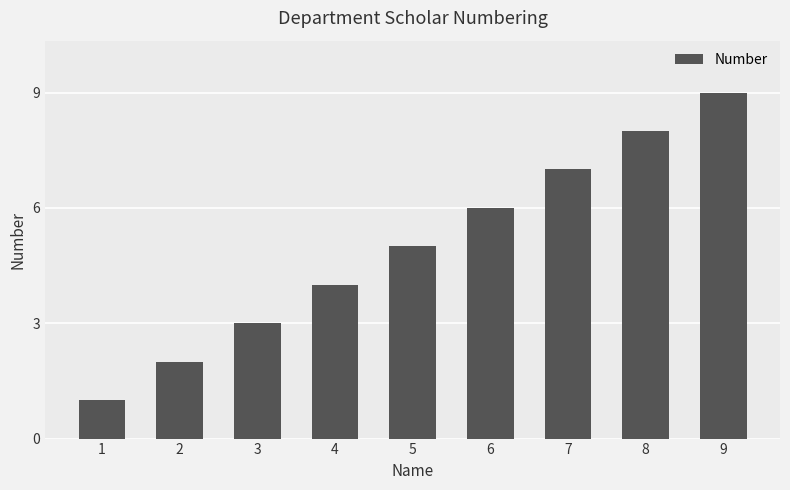

What is the smallest value displayed?

1